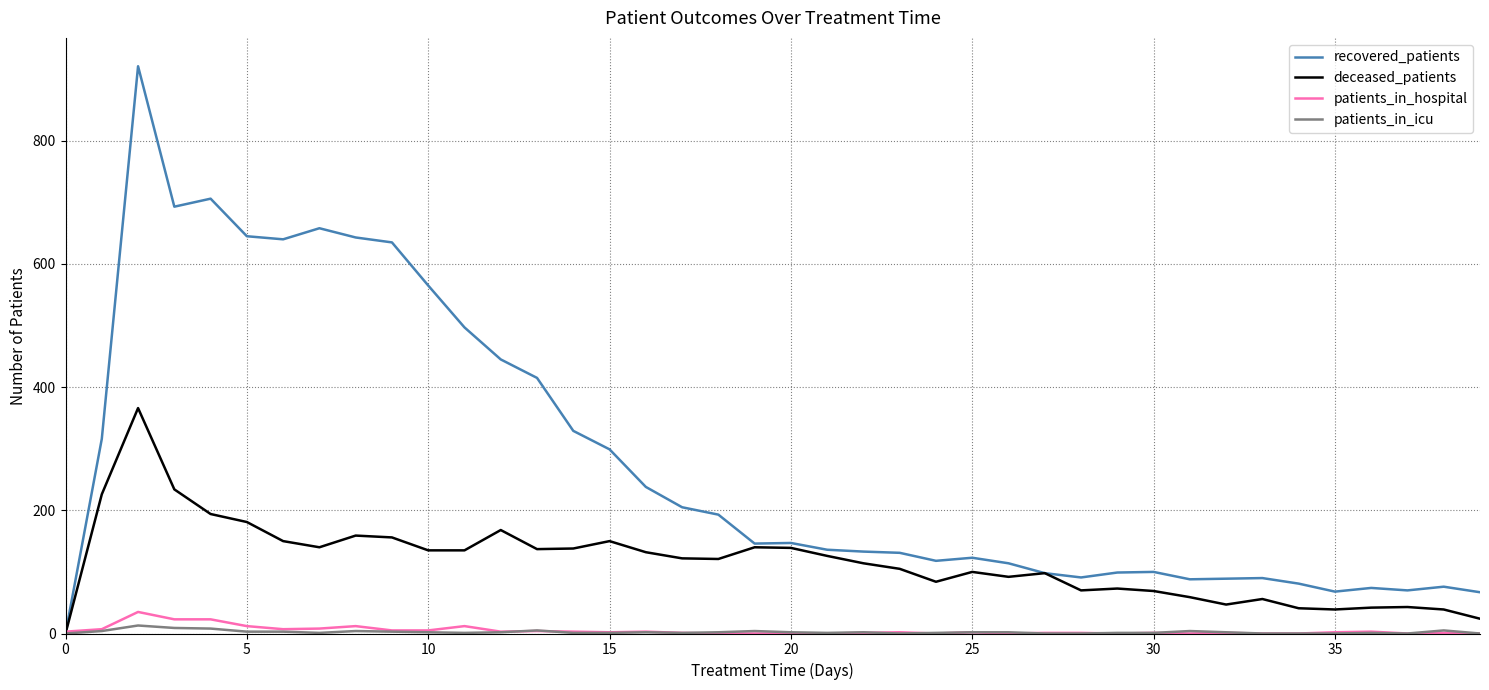

What is the greatest value displayed?

921